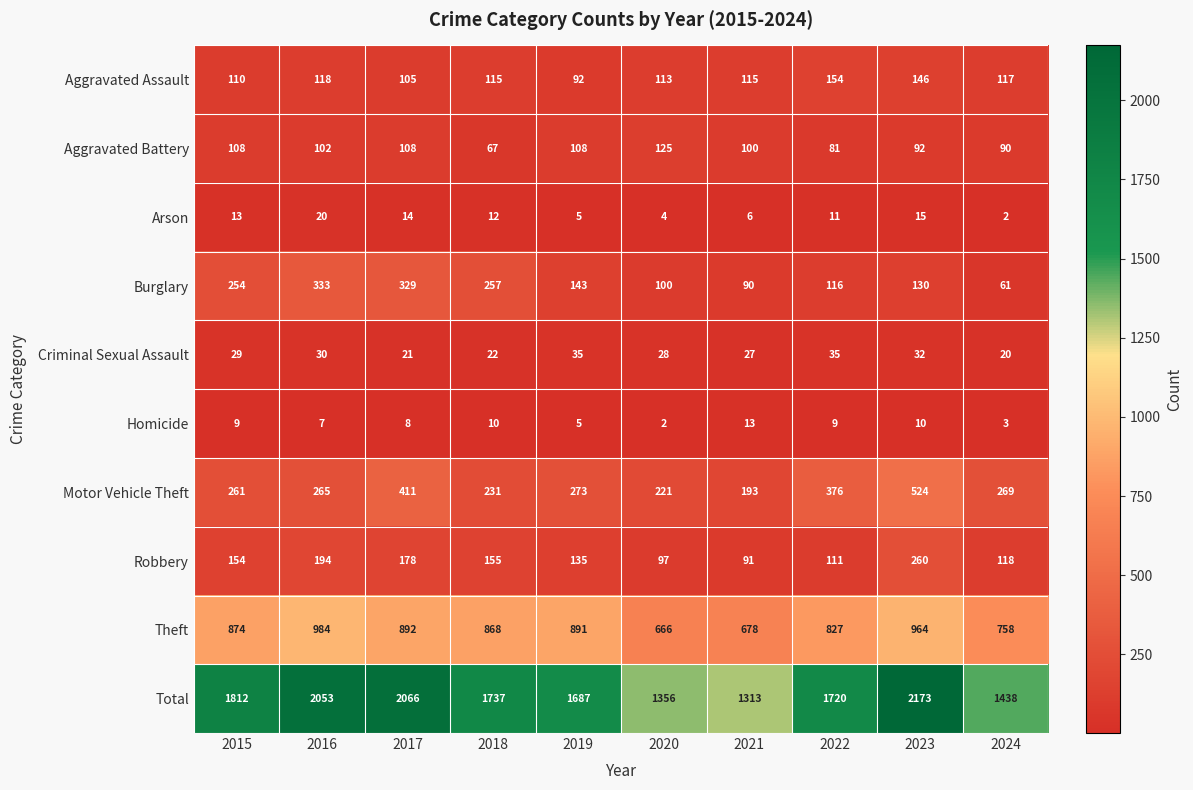

Is it true that Total equals 1687 at 2019?

True